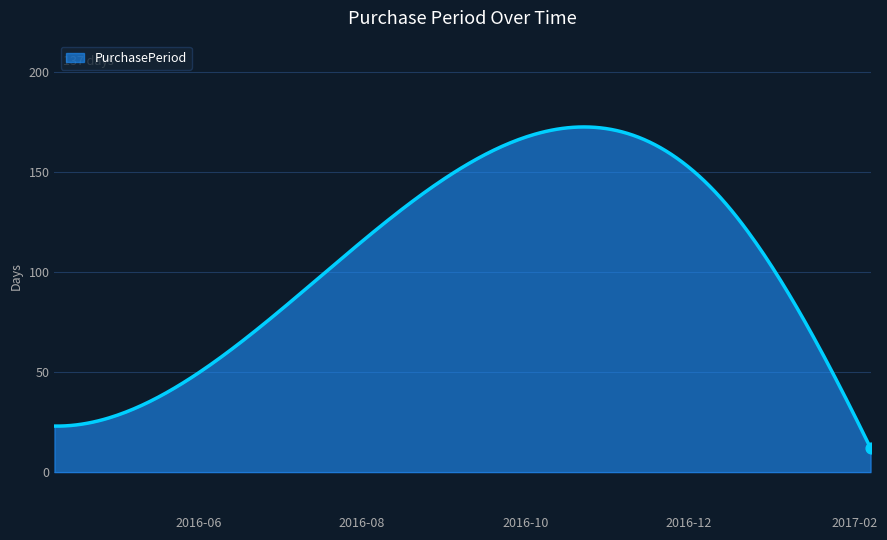

What is the difference between the maximum and minimum values?

160.5